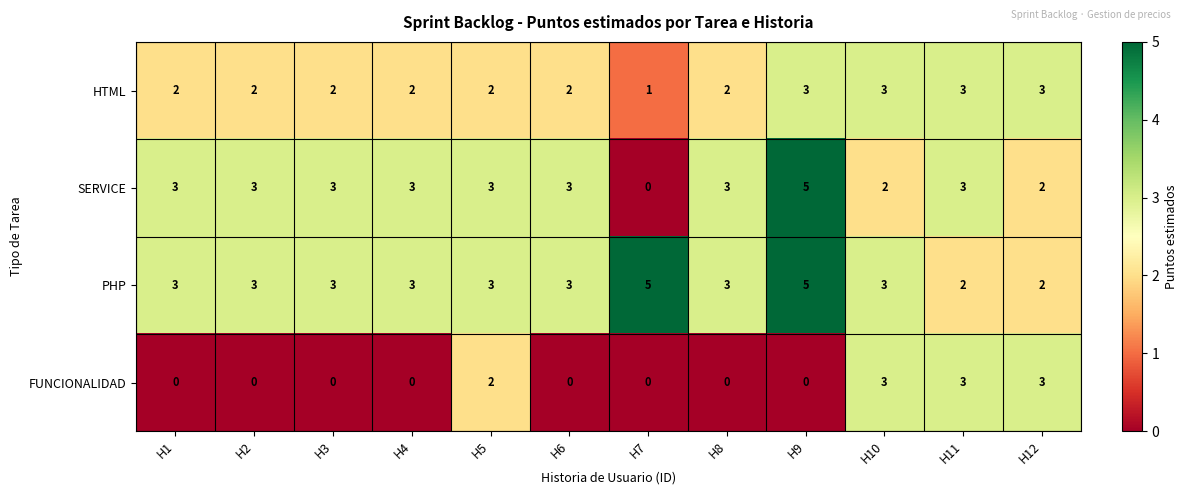

At how many categories does at least one series exceed 1?

12